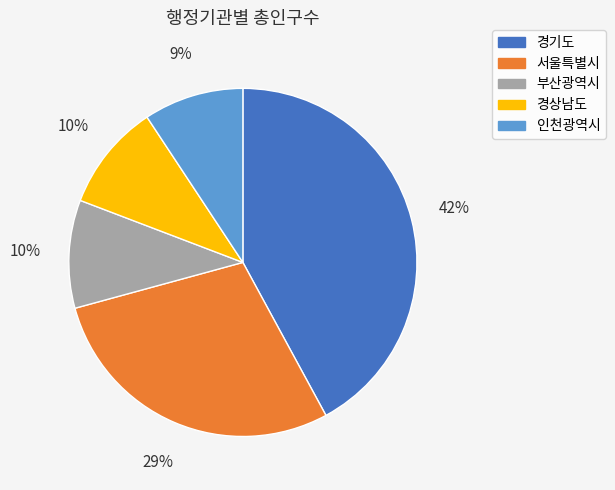

Approximately how many times larger is the value at 서울특별시 compared to 경상남도?

2.9